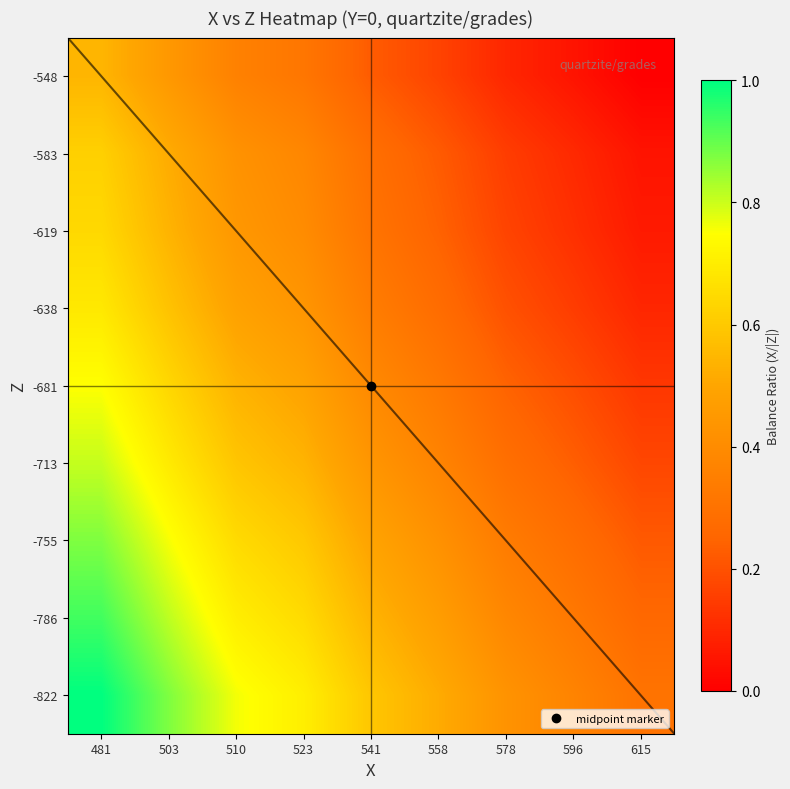

Which has a higher value, 503 or 541?

503